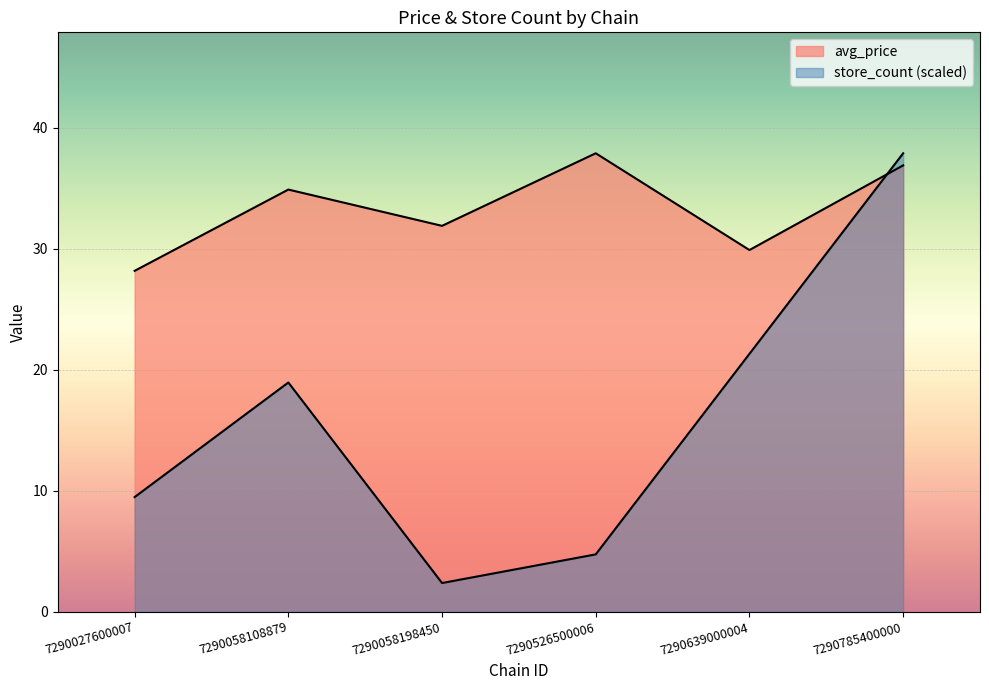

Reading left to right, what are all the values shown in this chart?

avg_price: 28.2	34.9	31.9	37.9	29.9	36.9
store_count: 9.5	18.9	2.4	4.7	21.3	37.9